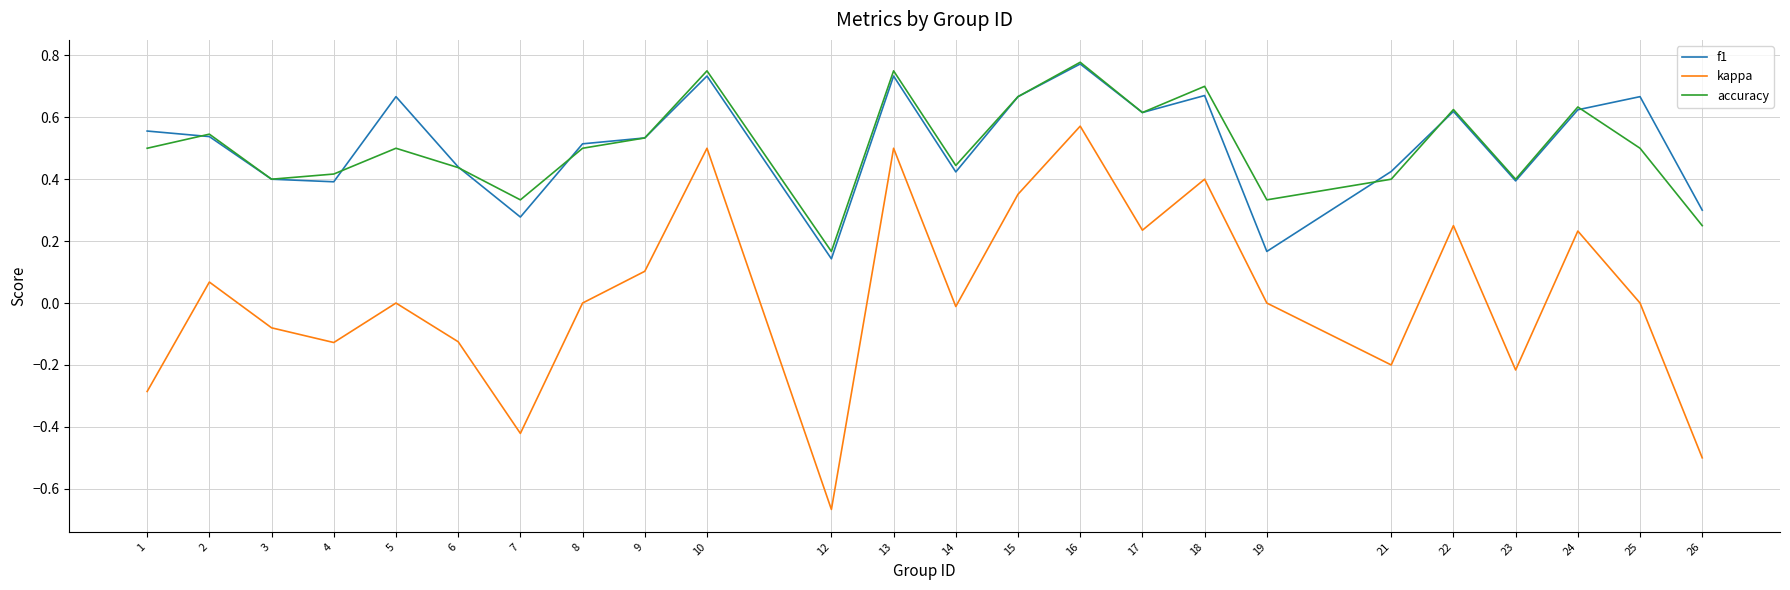

At which category is the sum across all series the highest?

16